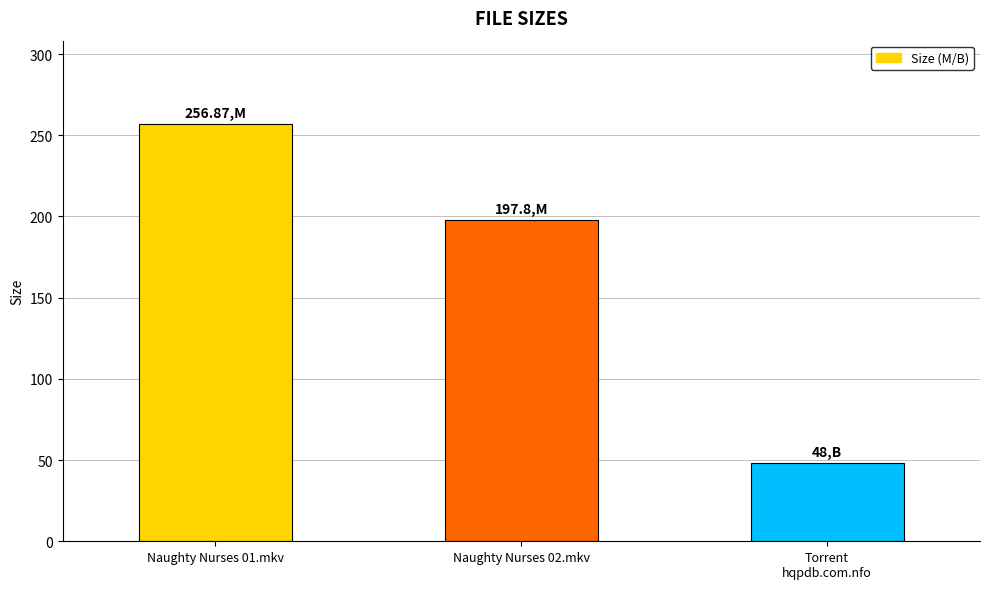

At which label is the value closest to 152?

Naughty Nurses 02.mkv